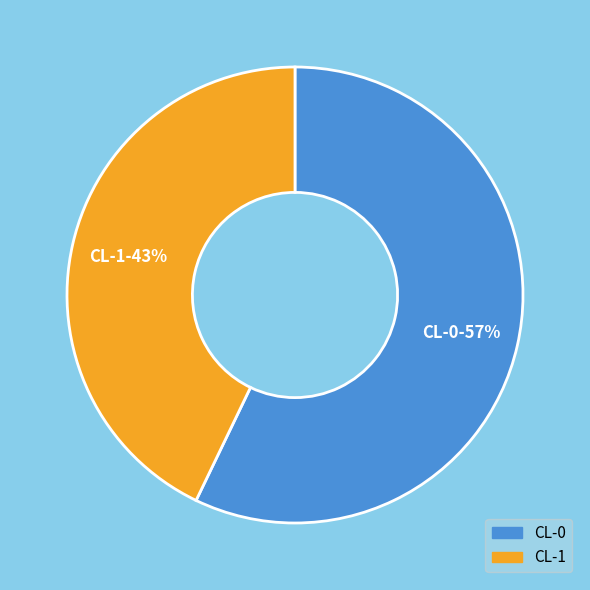

Is the sum of CL-1 and CL-0 greater than half?

Yes